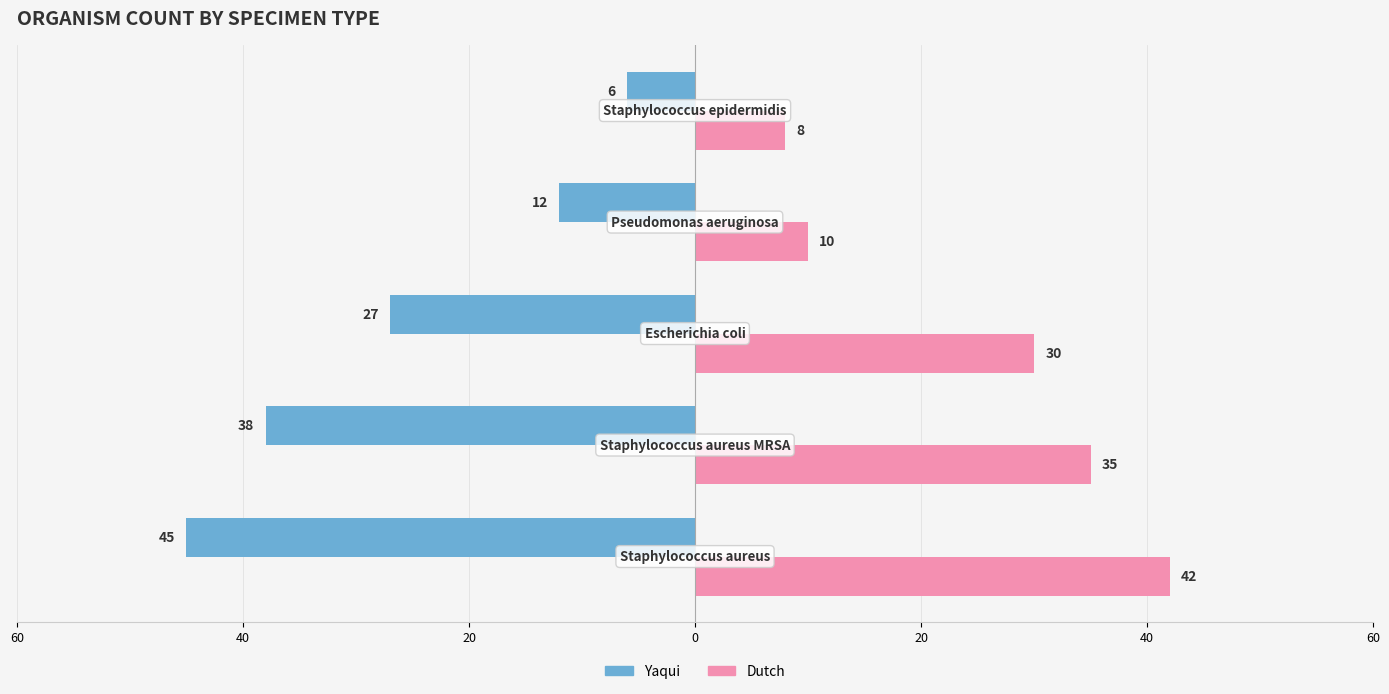

Reading left to right, transcribe all the data shown in this chart.

Yaqui: -45	-38	-27	-12	-6
Dutch: 42	35	30	10	8